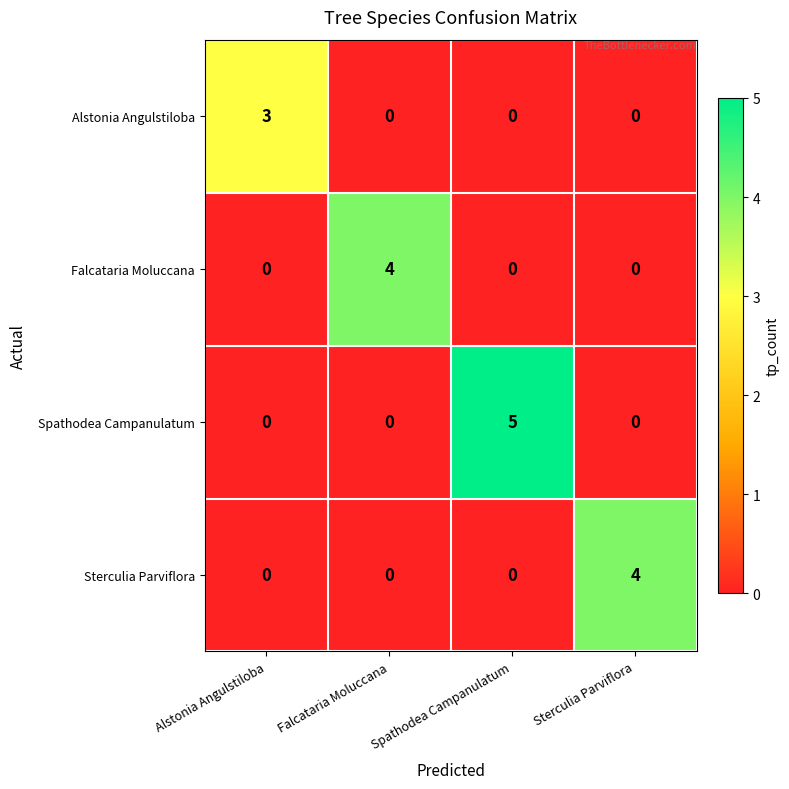

Which series has the widest spread of values?

Spathodea Campanulatum